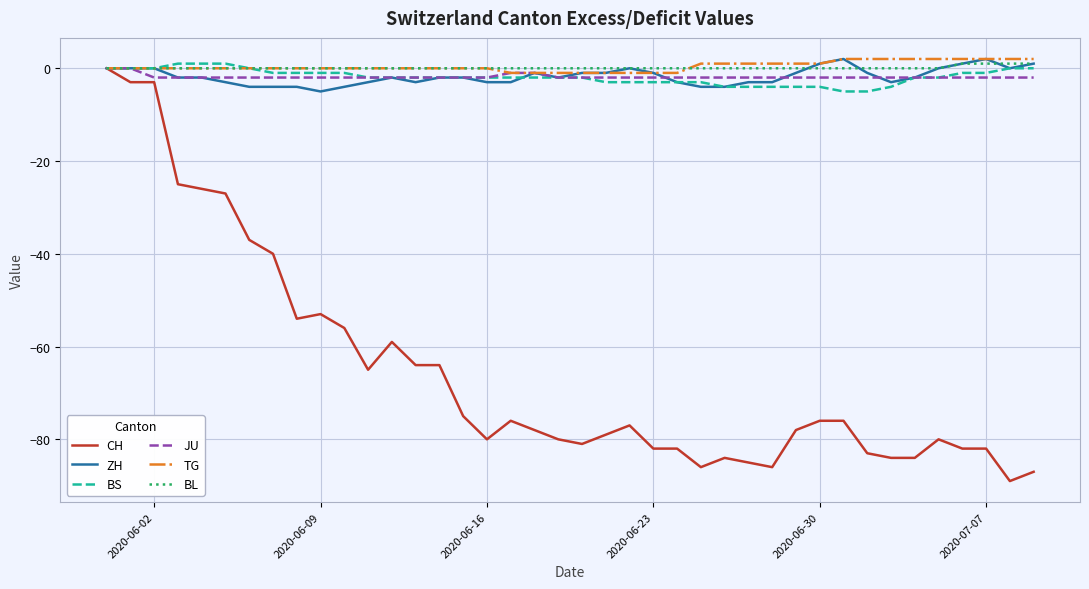

Which series has the widest spread of values?

CH